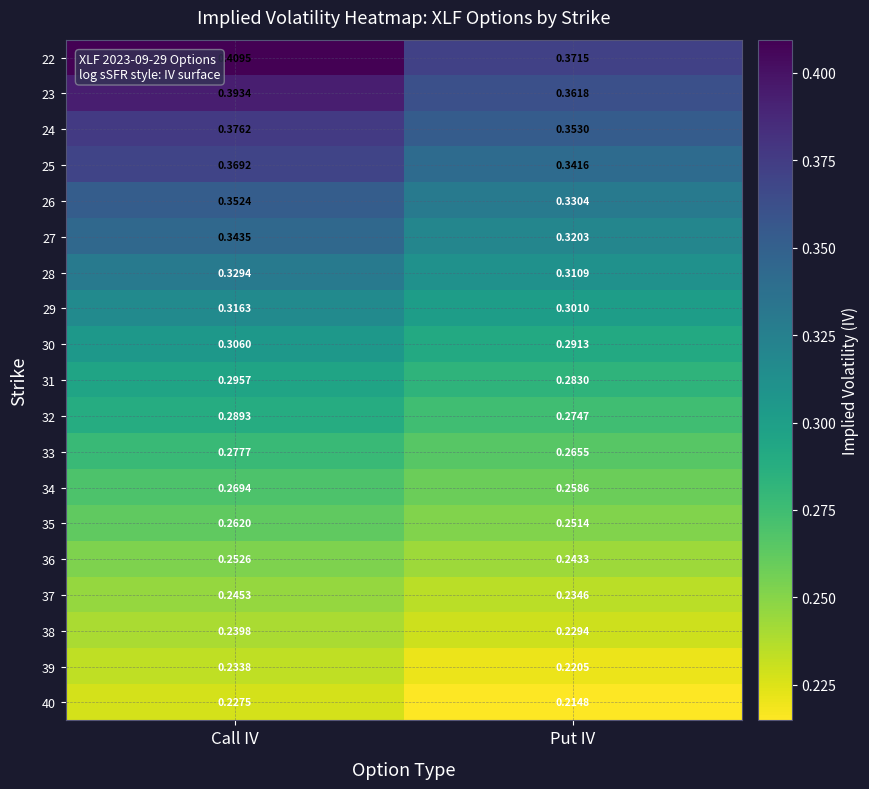

List the labels in order of 37 value, largest first.

Call IV, Put IV